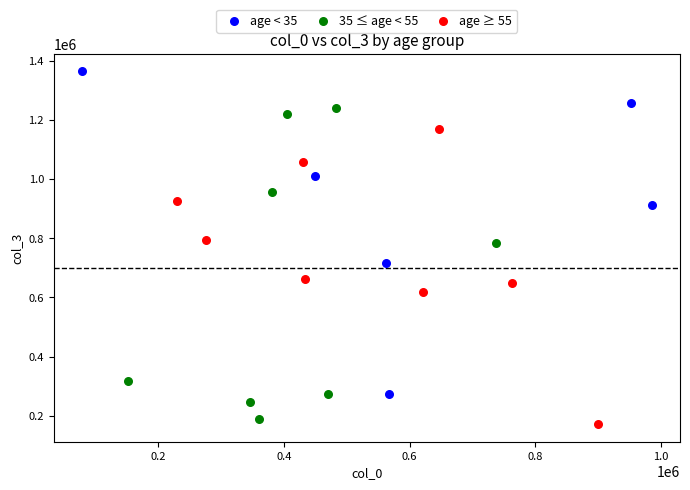

What are all the series names shown in the legend?

age < 35, 35 ≤ age < 55, age ≥ 55